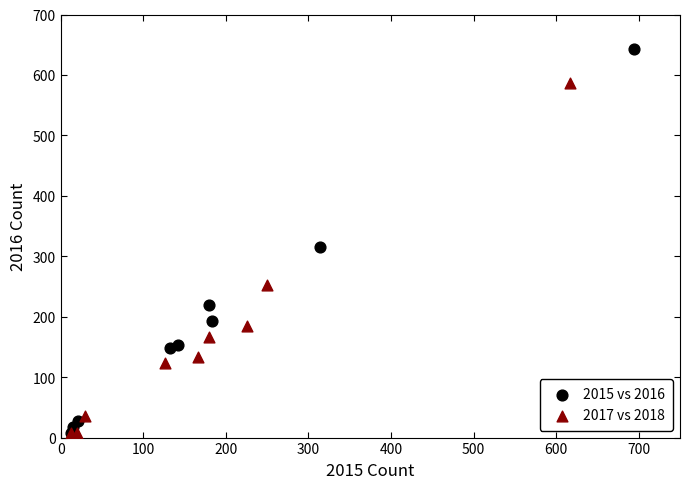

Which series reaches the maximum Y coordinate?

2015 vs 2016